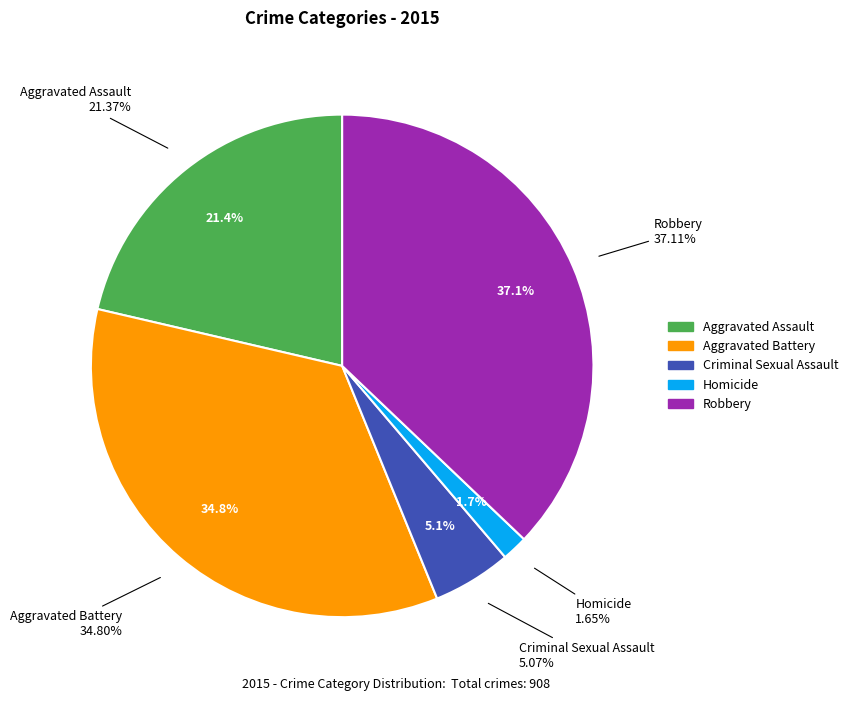

Which category has the biggest portion of the pie?

Robbery